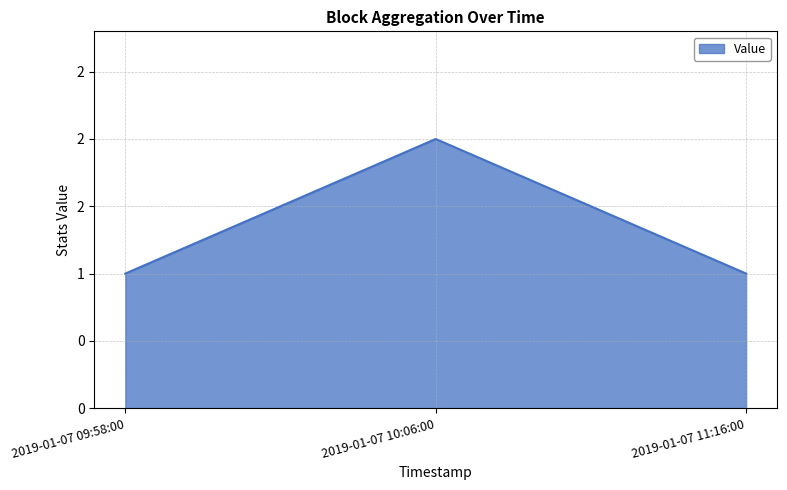

Does the chart have visible grid lines?

Yes